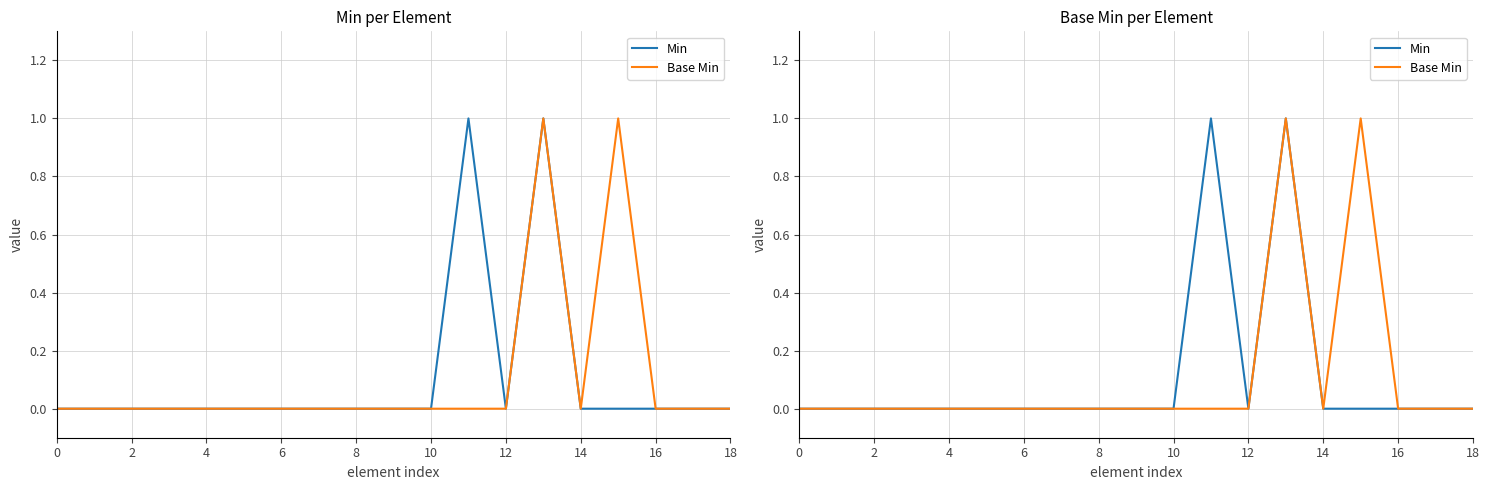

Which series has the widest spread of values?

Min